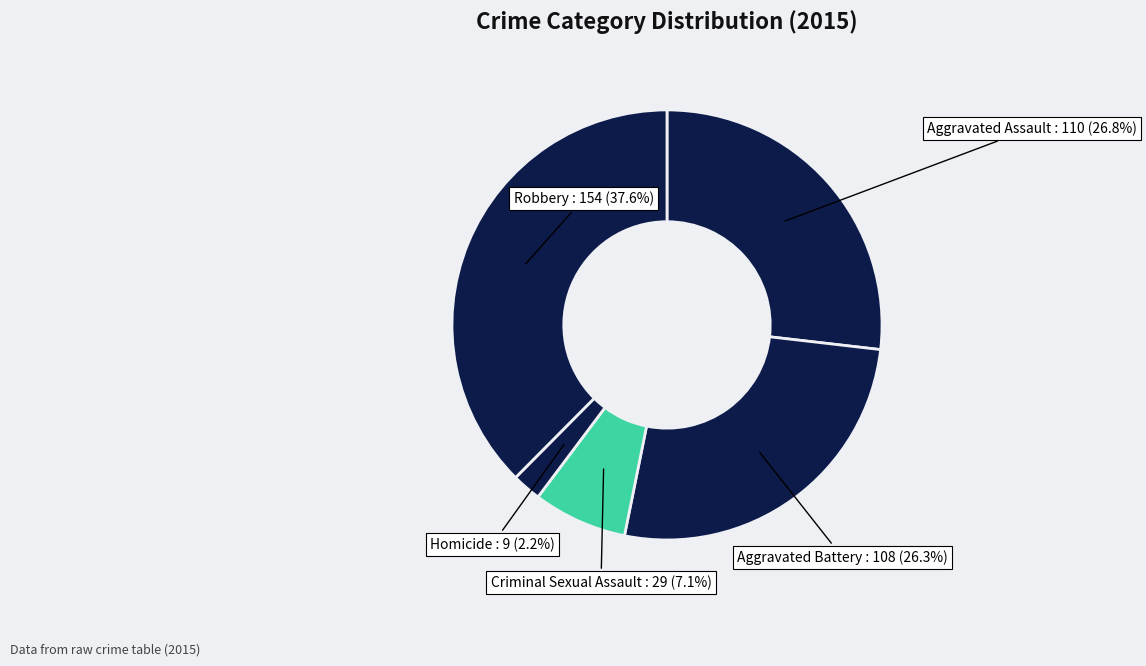

Which category has the biggest portion of the pie?

Robbery